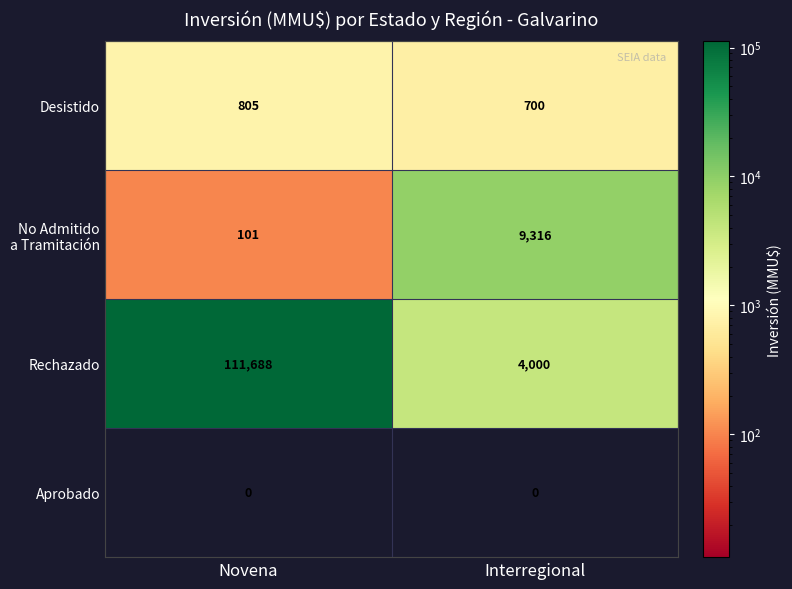

True or false: Aprobado has a value of 0 at Novena.

True